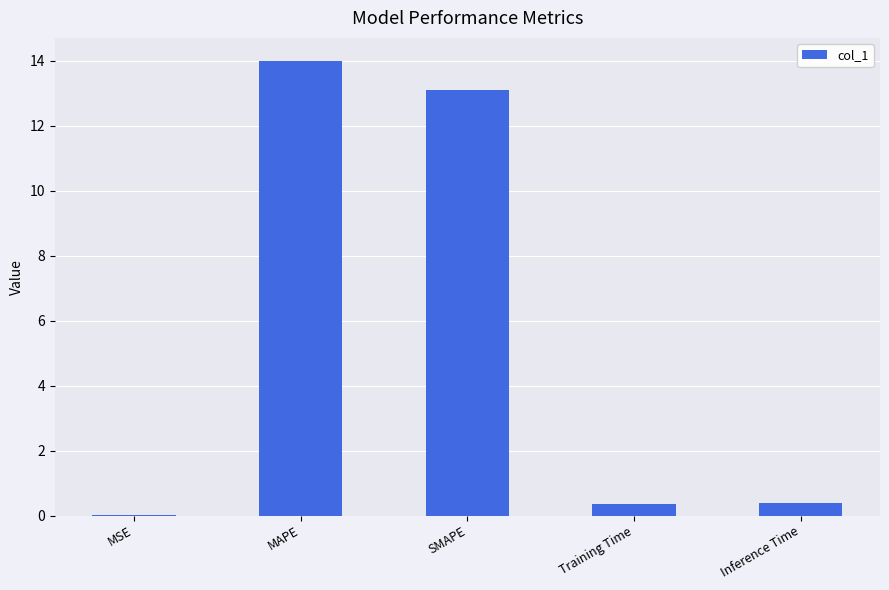

Between MSE and SMAPE, which is larger?

SMAPE